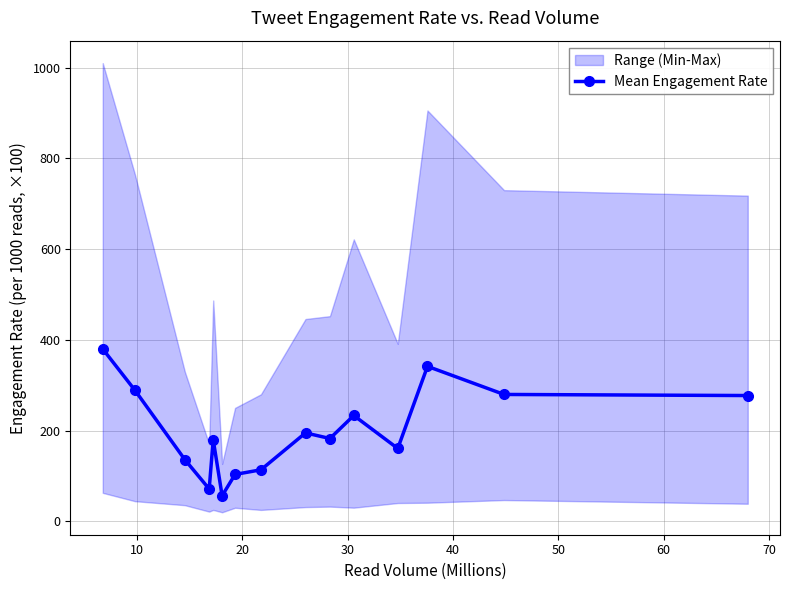

What is the value of the Mean Engagement Rate point at the 9th from the left?

194.8